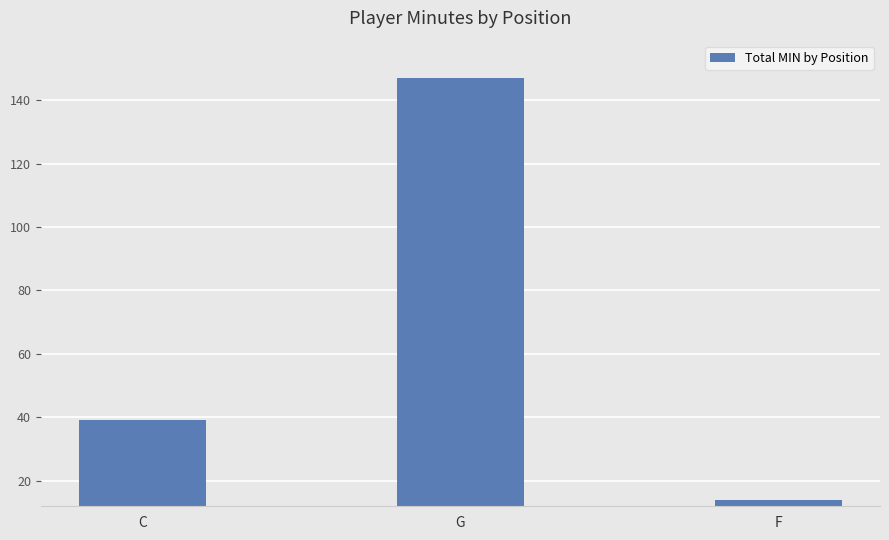

List the labels in order of value, smallest first.

F, C, G